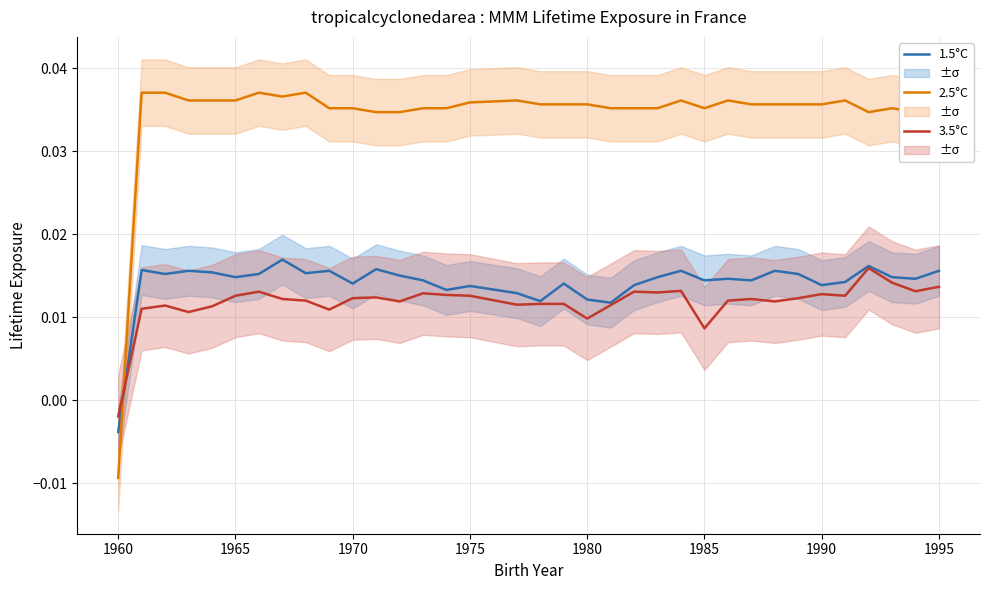

How many times do 2.5°C and 3.5°C cross each other?

1